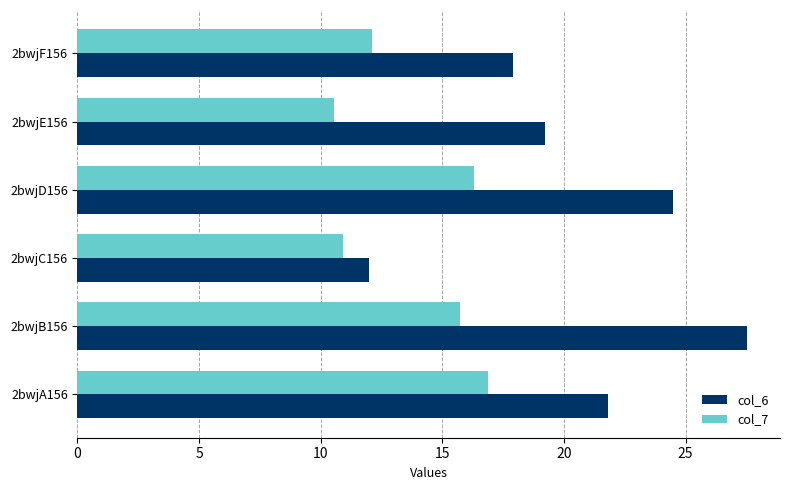

Where is col_7 nearest to the value 13?

2bwjF156